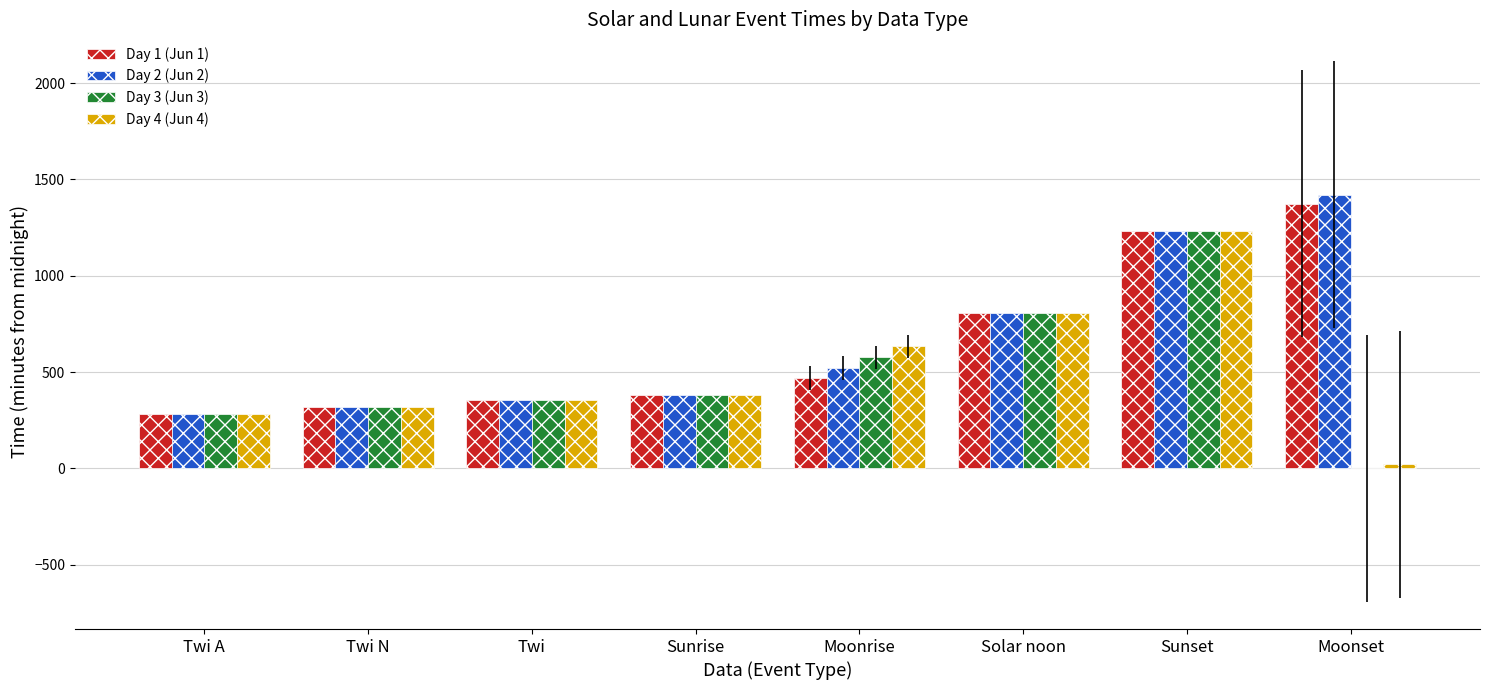

At which category does the chart reach its peak across all series?

Moonset